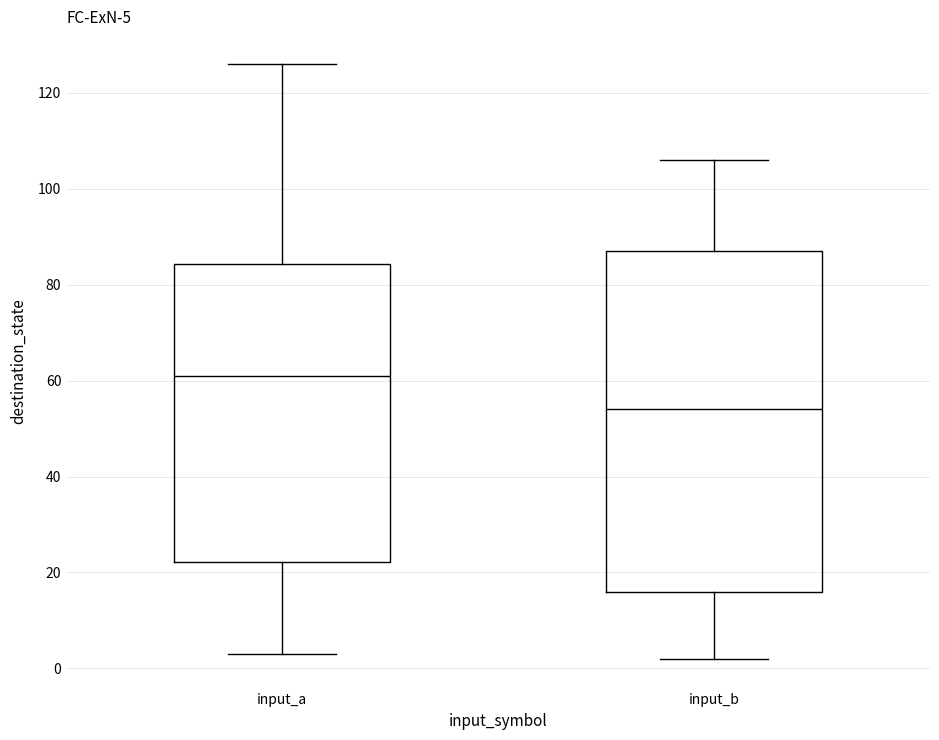

Which box's median line is the lowest?

input_b